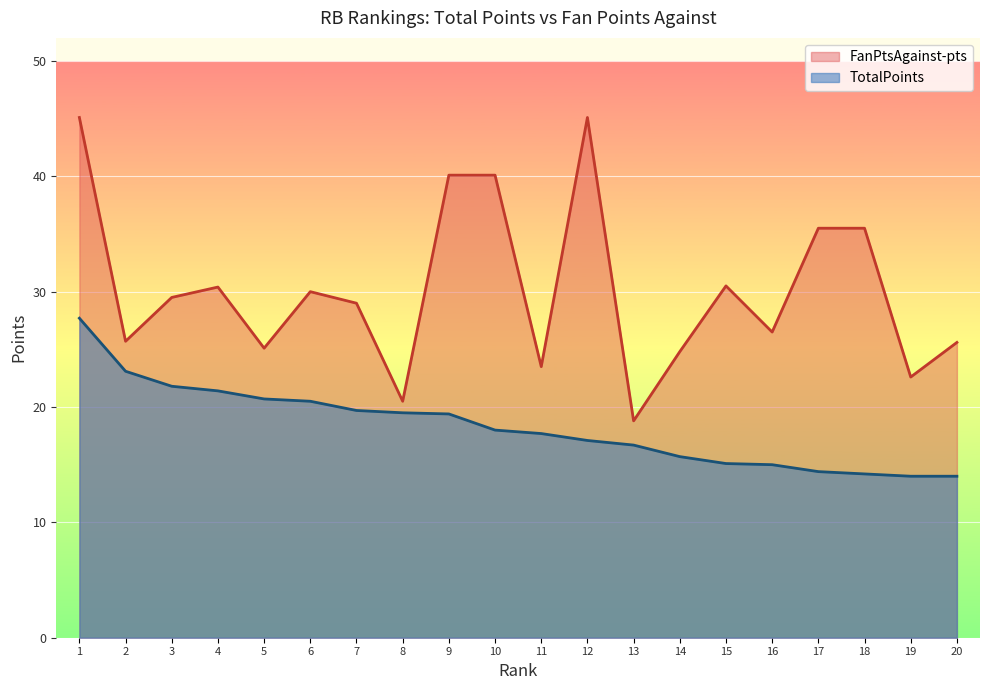

What is the smallest value displayed?

14.0